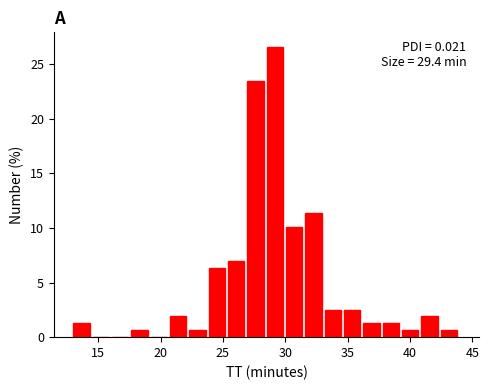

Around what value on the x-axis is the tallest bar? Give the approximate position of its centre, as read against the axis.

29.0